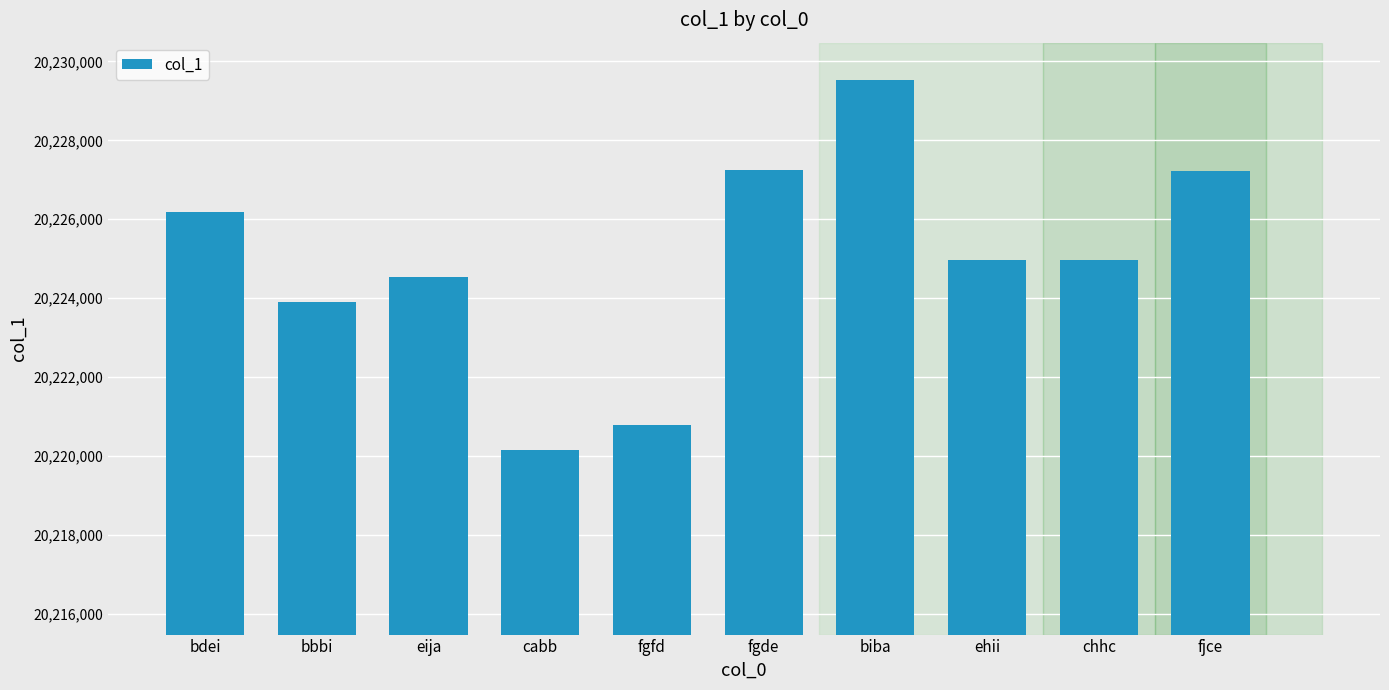

Is it true that the value at ehii is 27921732?

False